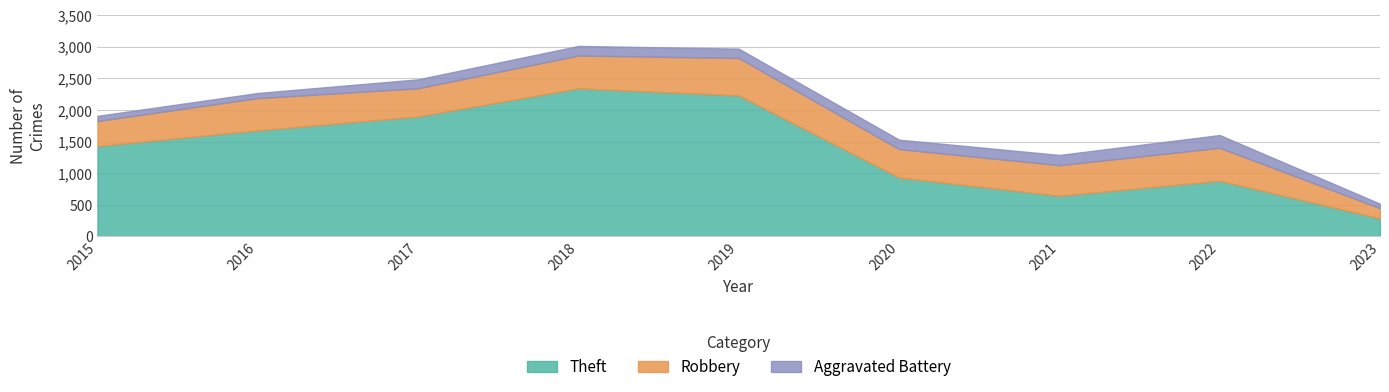

At which category does Theft reach its first local valley?

2021